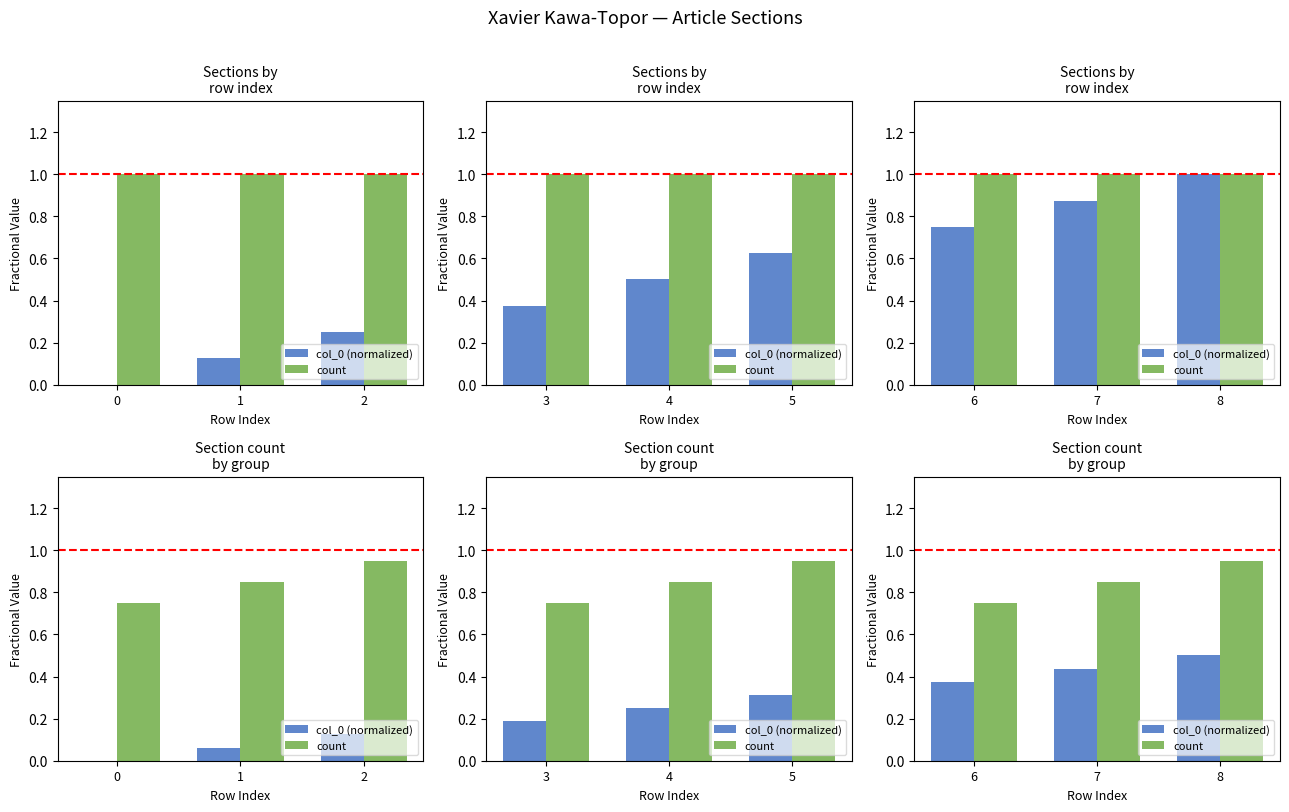

List the labels in order of count value, largest first.

8, 7, 6